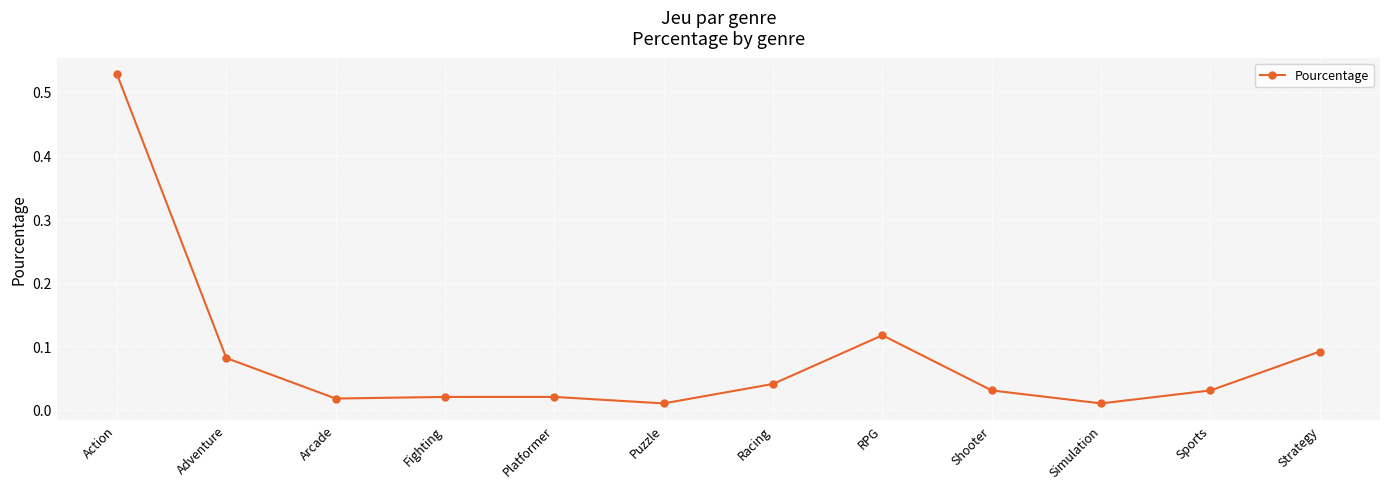

What is the label of the 4th point from the left?

Fighting